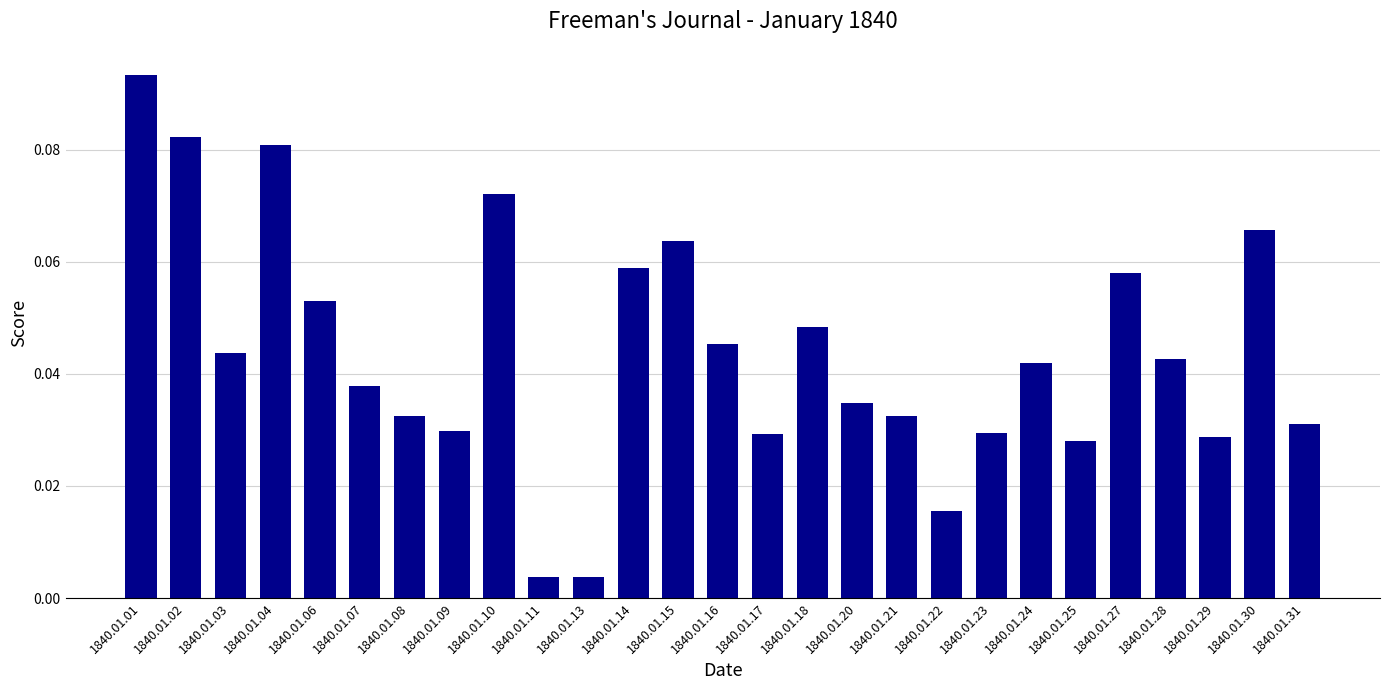

Which has a higher value, 1840.01.04 or 1840.01.15?

1840.01.04